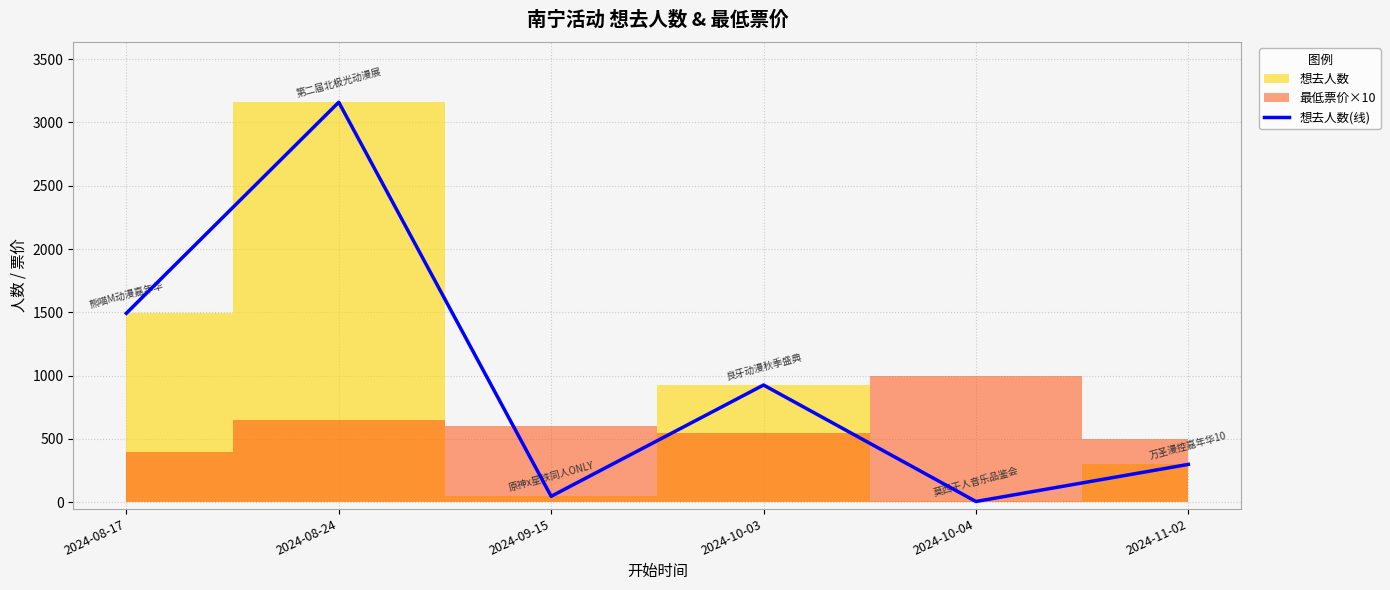

Where is the first local maximum?

2024-08-24